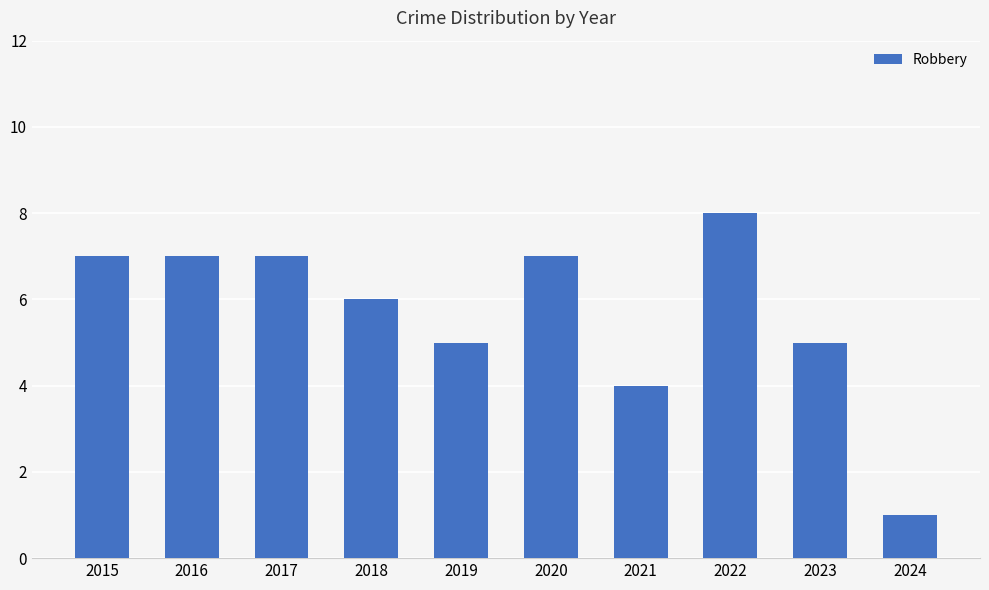

What is the minimum value shown in the chart?

1